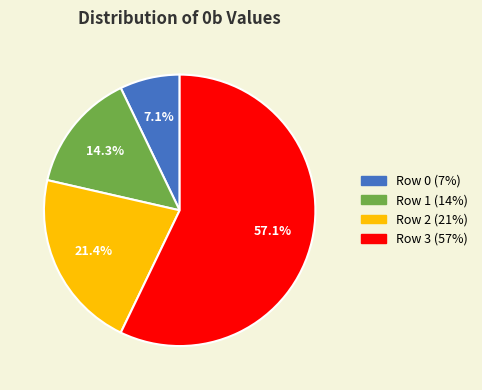

Does Row 1 represent more than half of the total?

No